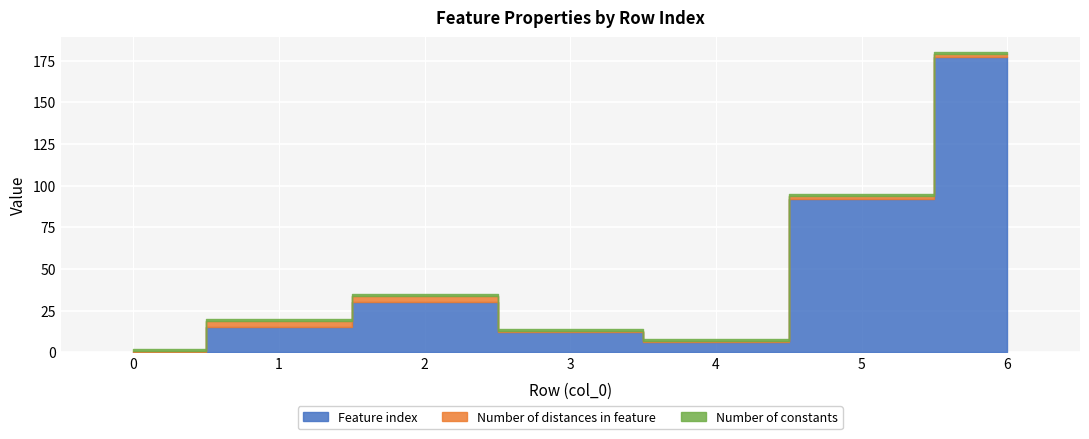

True or false: Number of constants has more than 2 points higher than both neighbors.

False